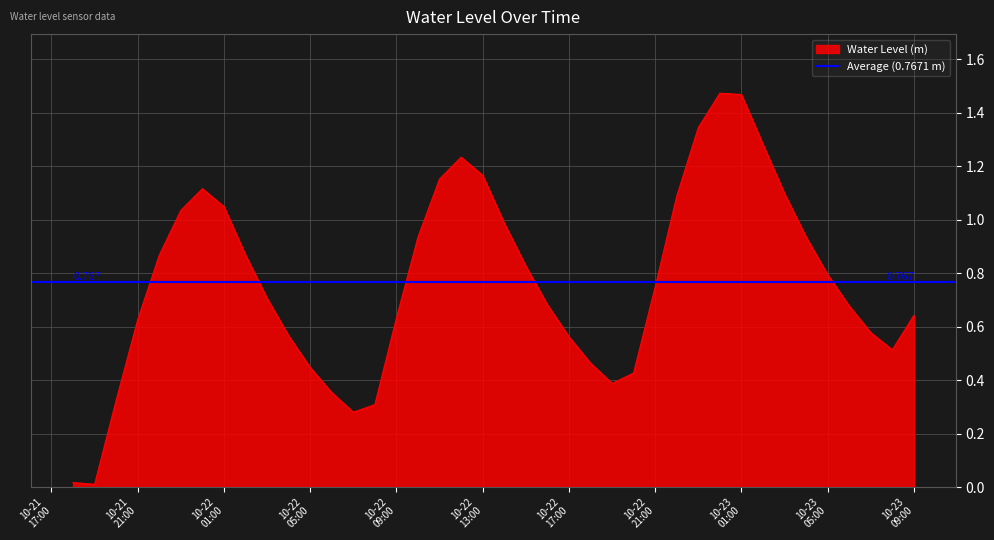

The value at 2025-10-23 03:00:00 is 1.9. True or false?

False